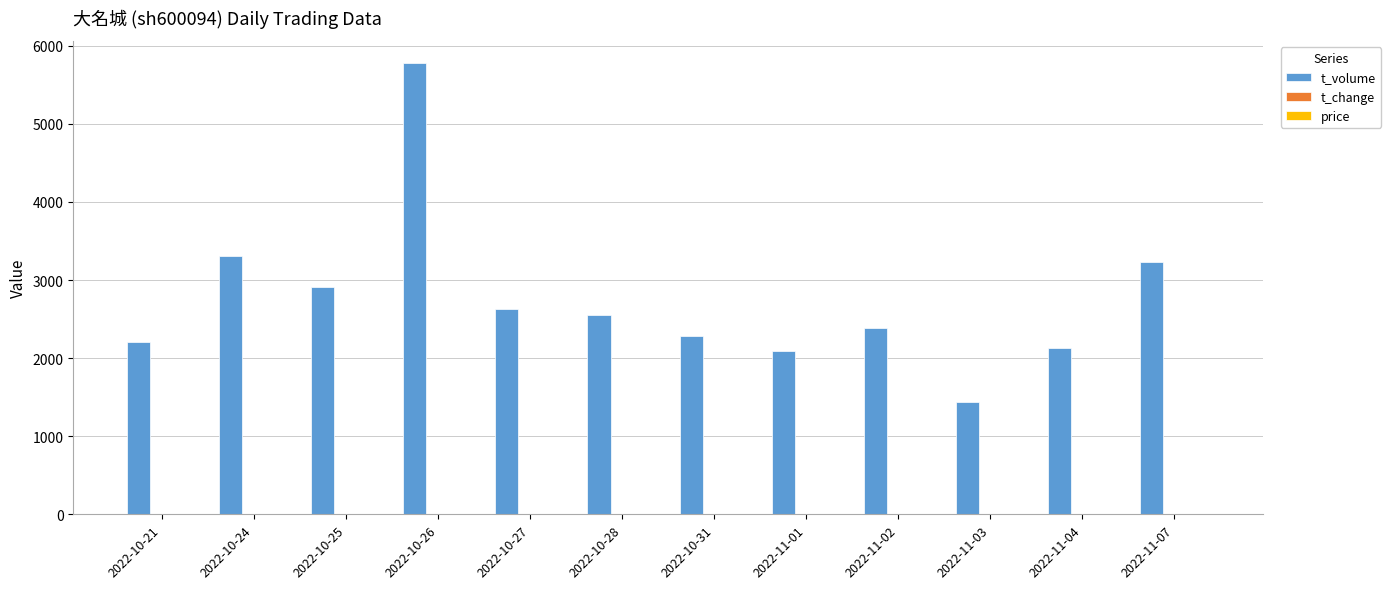

At which label does t_volume first exceed 2556?

2022-10-24